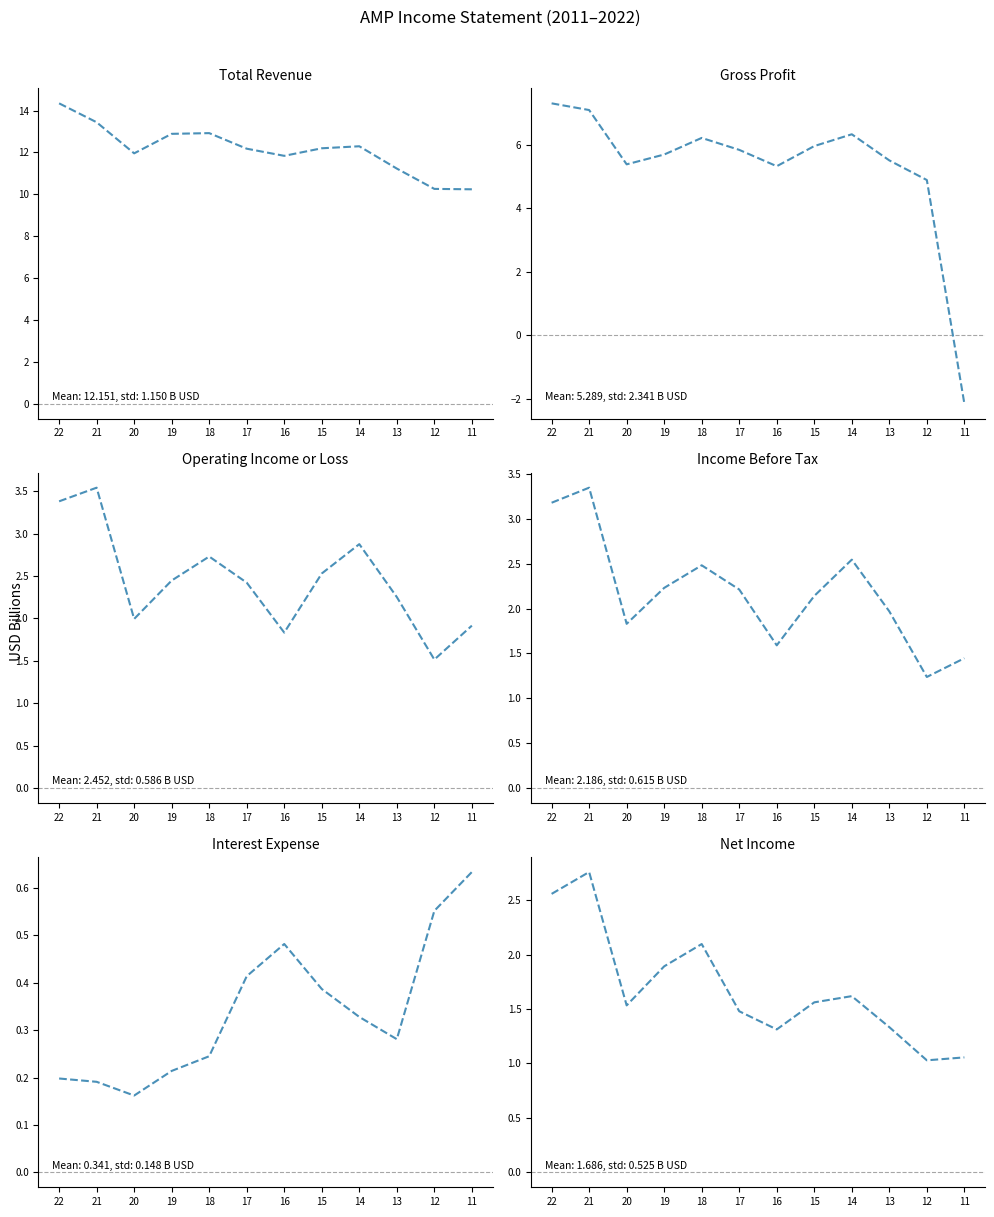

What is the difference between the maximum and minimum values in the Gross Profit series?

9.5